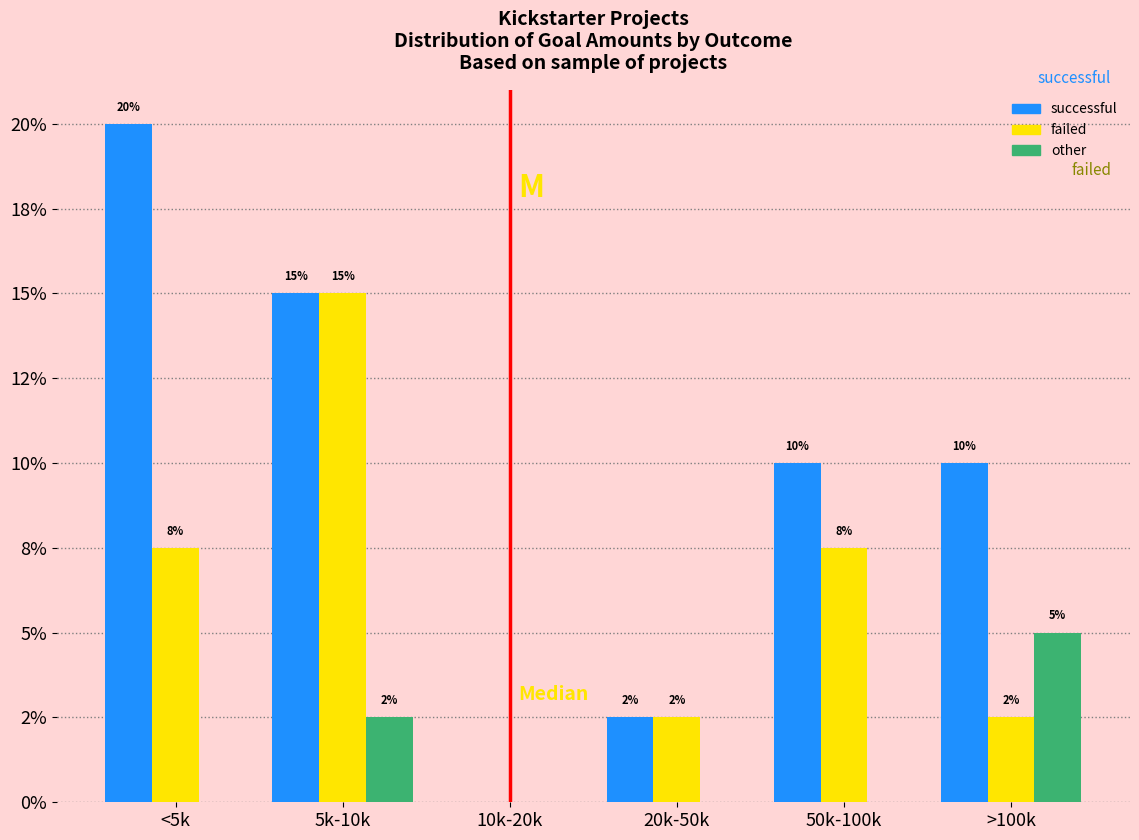

What are all the series names shown in the legend?

successful, failed, other